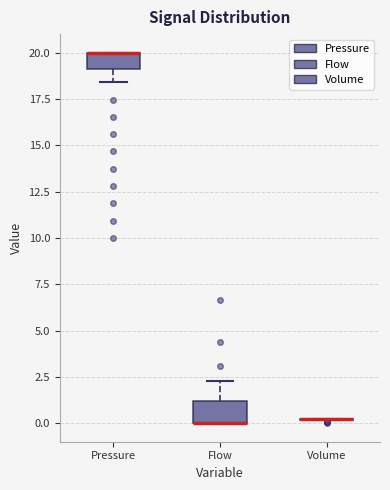

Reading left to right, transcribe this box plot: for each box, give where its median line is, the range the box spans, and where its two whiskers end, as read against the y-axis. The values are not printed on the chart, so give them approximately, as read against the axis.

Pressure: median 20.0 (drawn on the box's upper edge), box 19.0 to 20.0, whiskers 18.5 to 20.0
Flow: median 0.0 (drawn on the box's lower edge), box 0.0 to 1.0, whiskers 0.0 to 2.5
Volume: box collapsed to a line at 0.0, whiskers 0.0 to 0.0